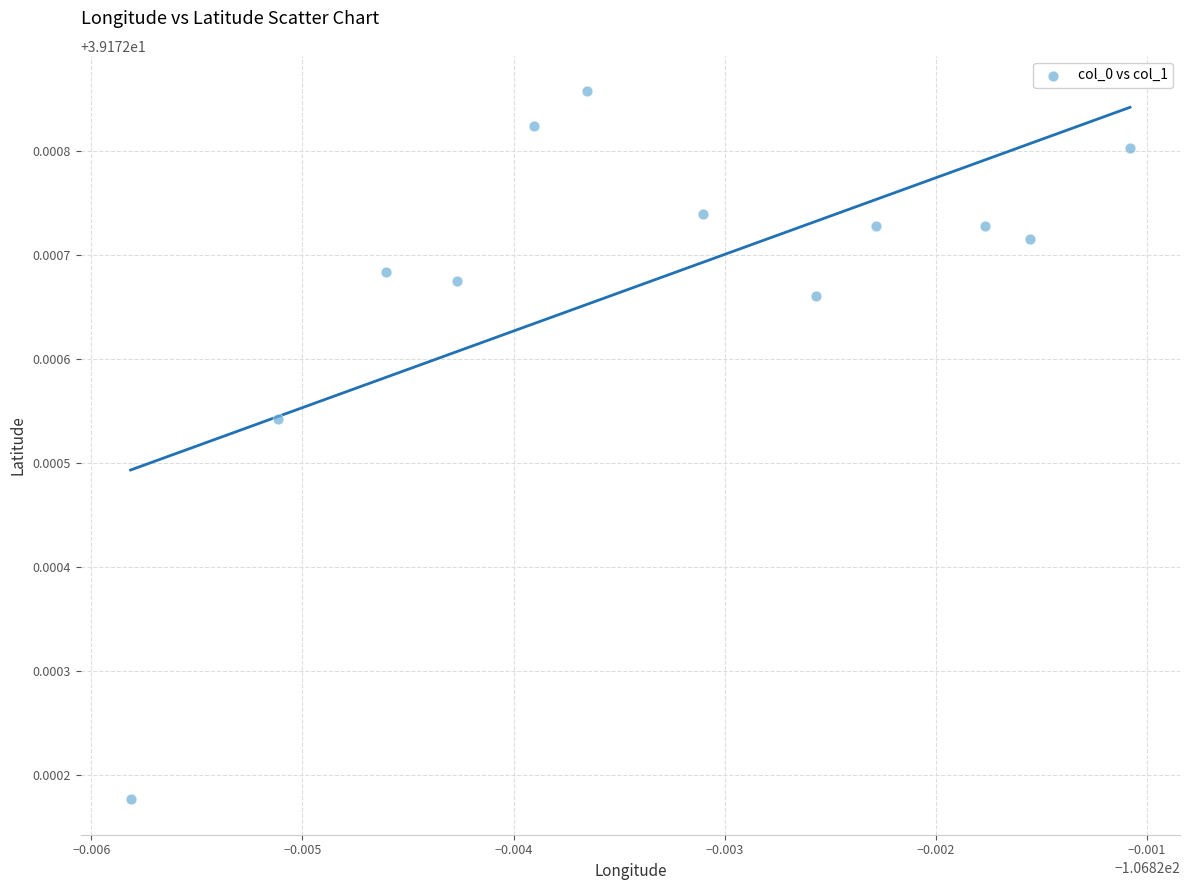

What is the average X value?

-106.8